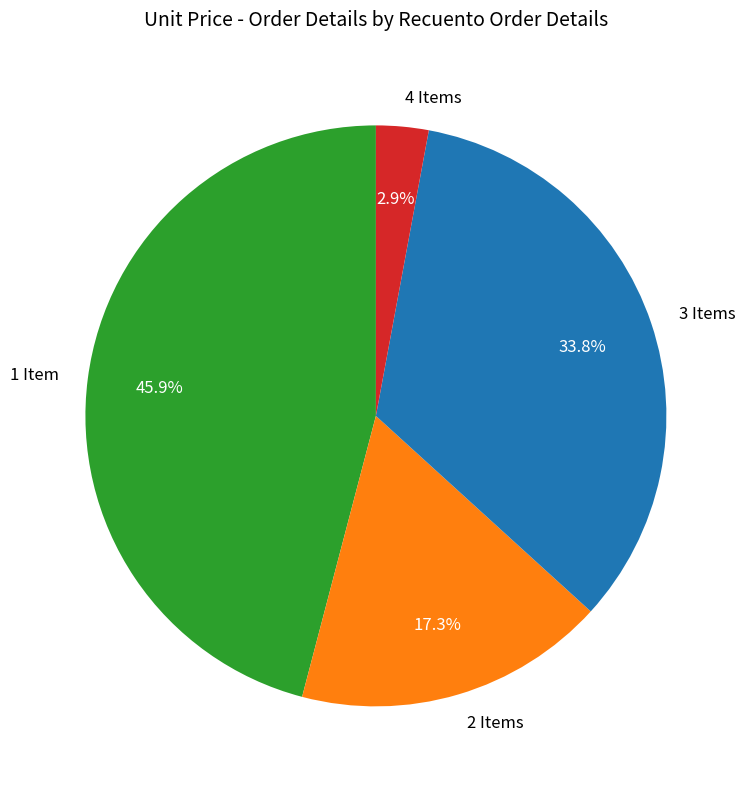

Between 4 Items and 3 Items, which is larger?

3 Items